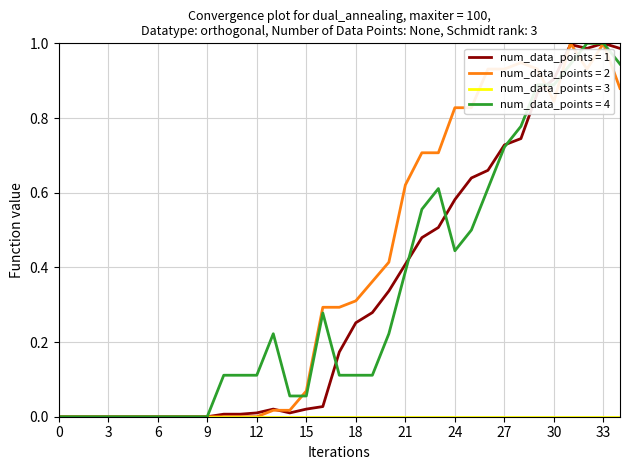

Which series has the largest total across all categories?

num_data_points = 2